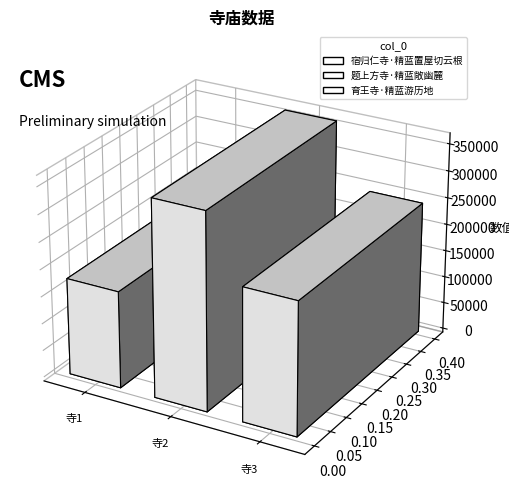

What position from the right is 宿归仁寺·精蓝置屋切云根?

3